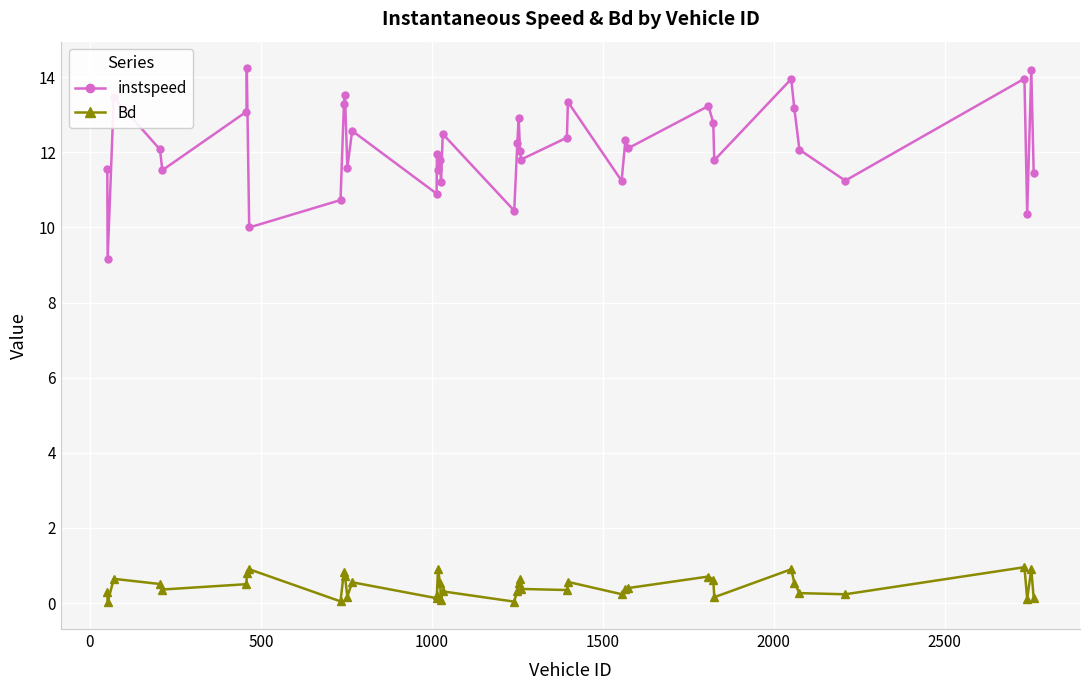

What is the value of the instspeed point at the 14th from the left?

10.9